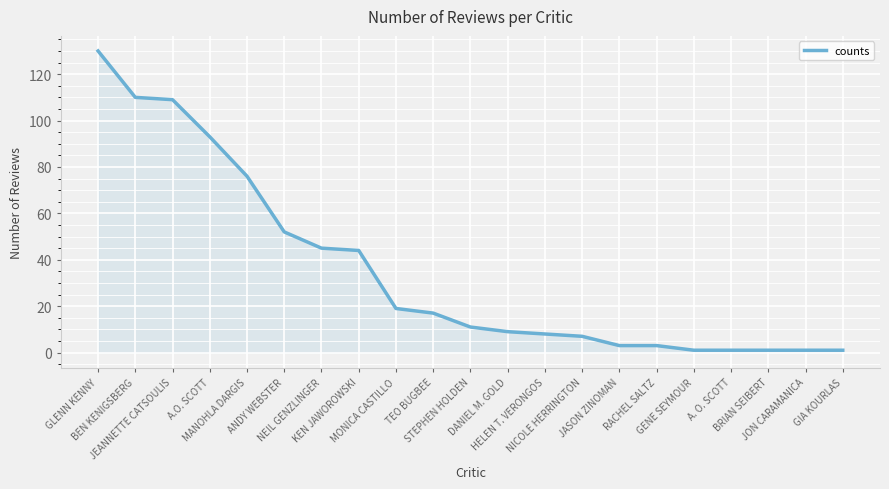

What is the sum of all values?

741